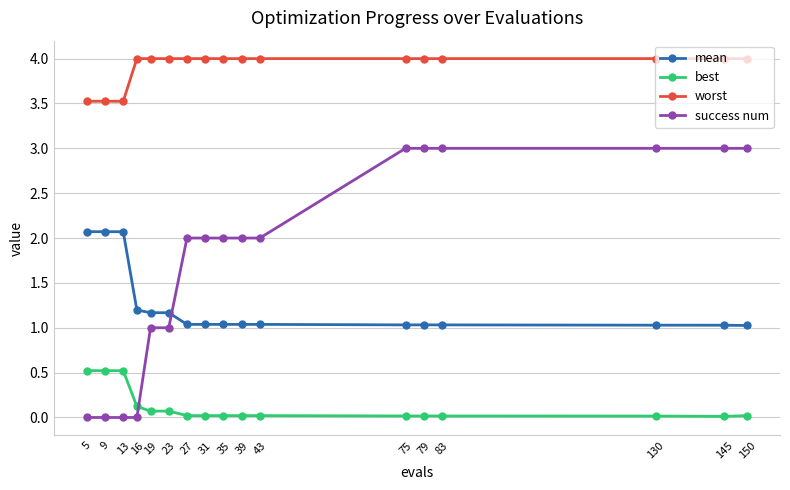

What is the approximate value of worst at 130?

4.0